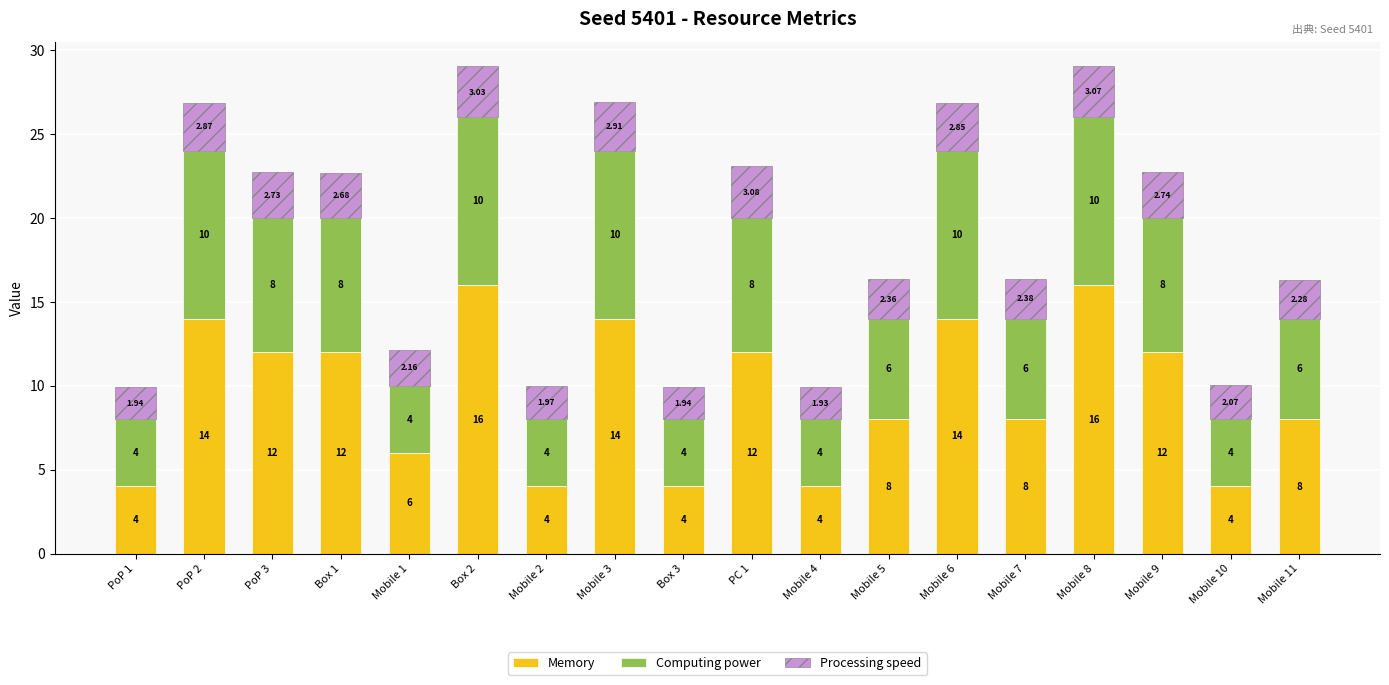

What is the average value of the Memory series?

9.6